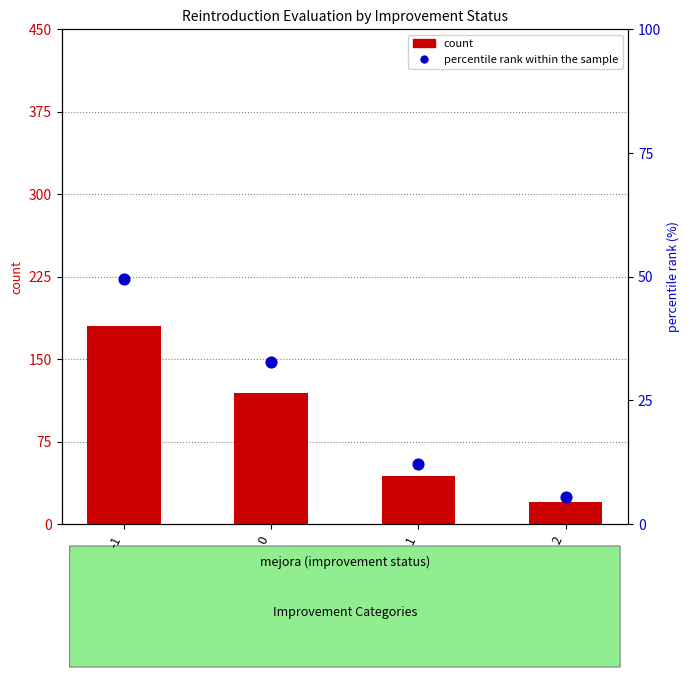

What are all the series names shown in the legend?

count, percentile rank within the sample